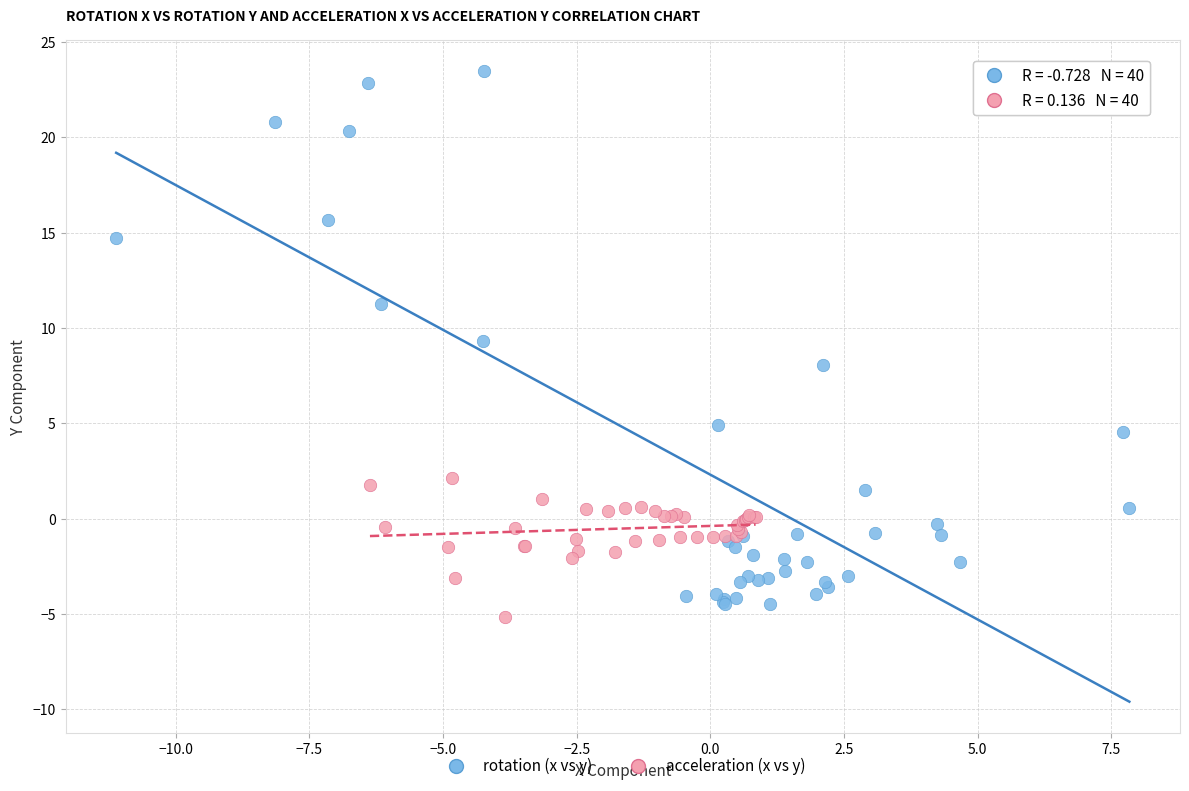

Which series contains the highest Y value?

rotation (x vs y)